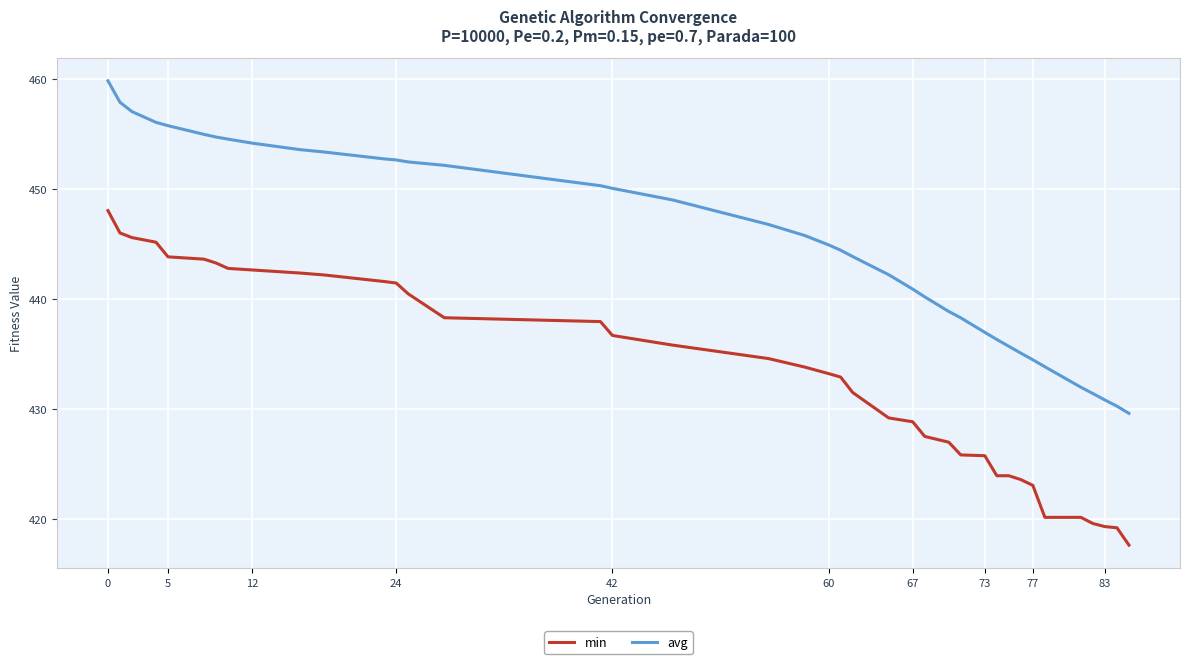

Which series has the largest total across all categories?

avg